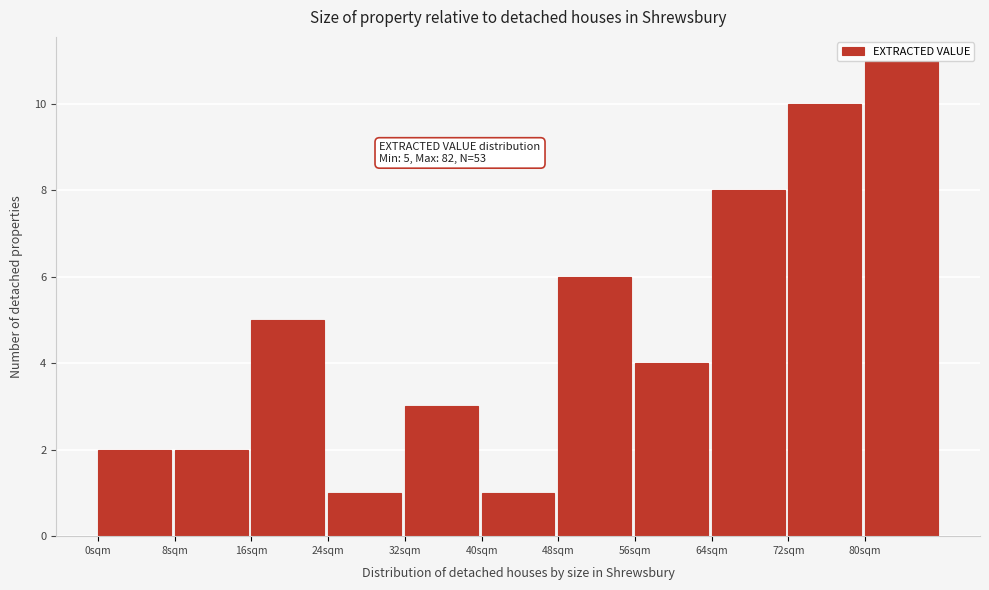

Over which range of the x-axis is the bar tallest?

80 to 88